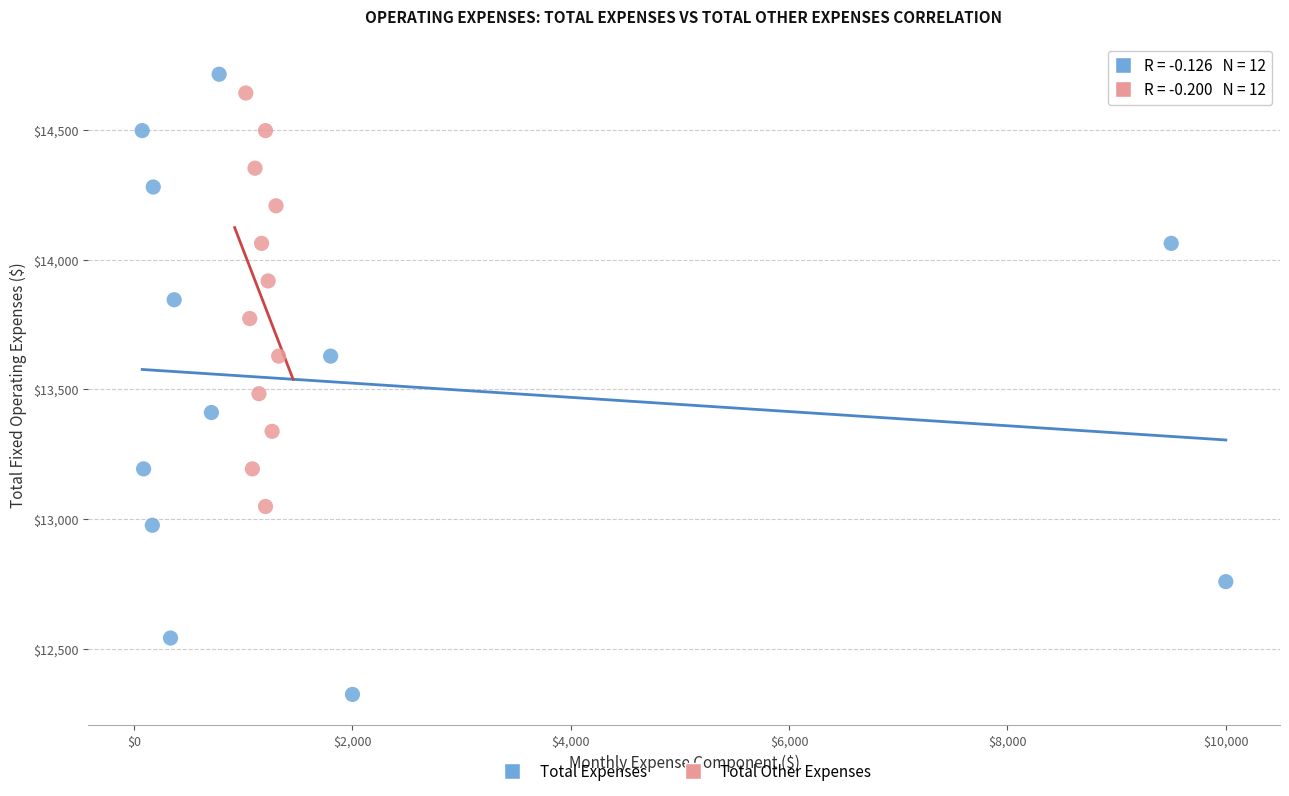

Which series has the largest Y range (max minus min)?

Total Expenses